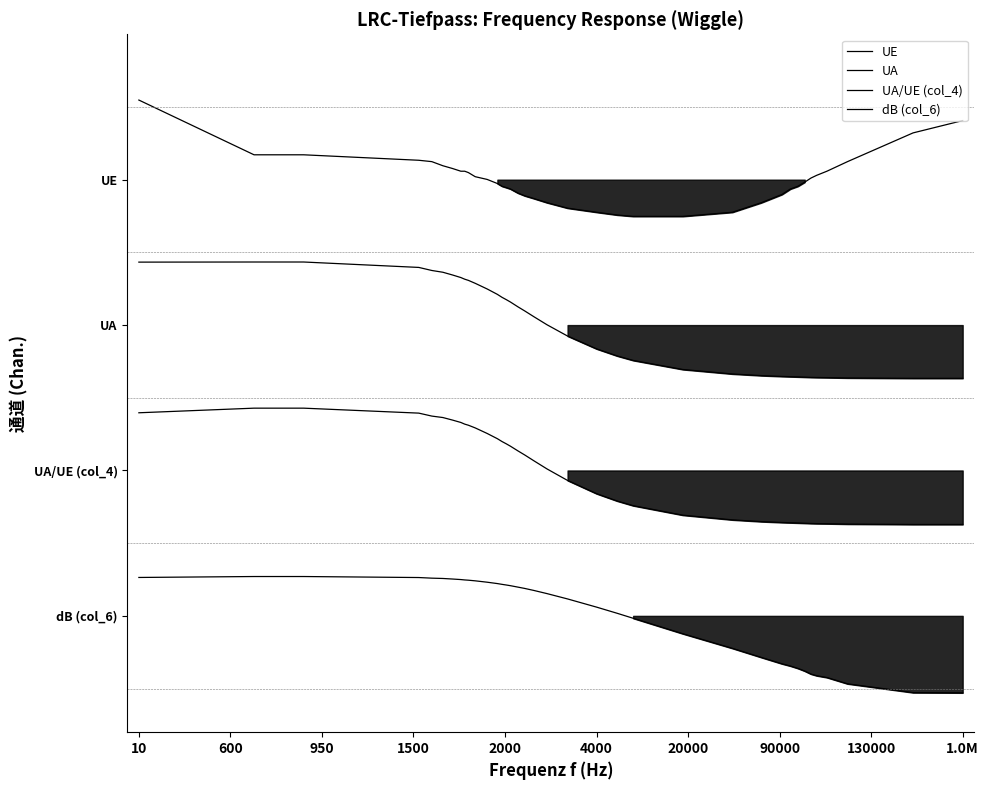

True or false: UA and UA/UE (col_4) intersect in this chart.

False